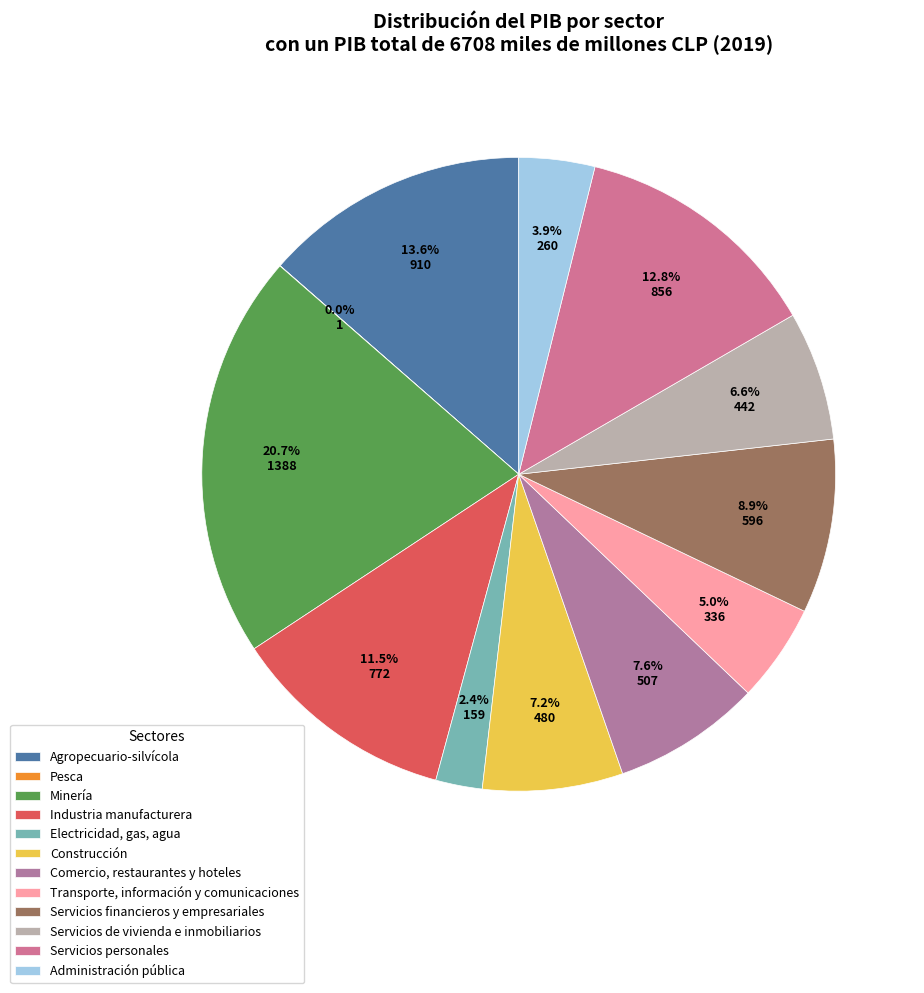

What is the ratio of the value at Transporte, información y comunicaciones to the value at Industria manufacturera?

0.4